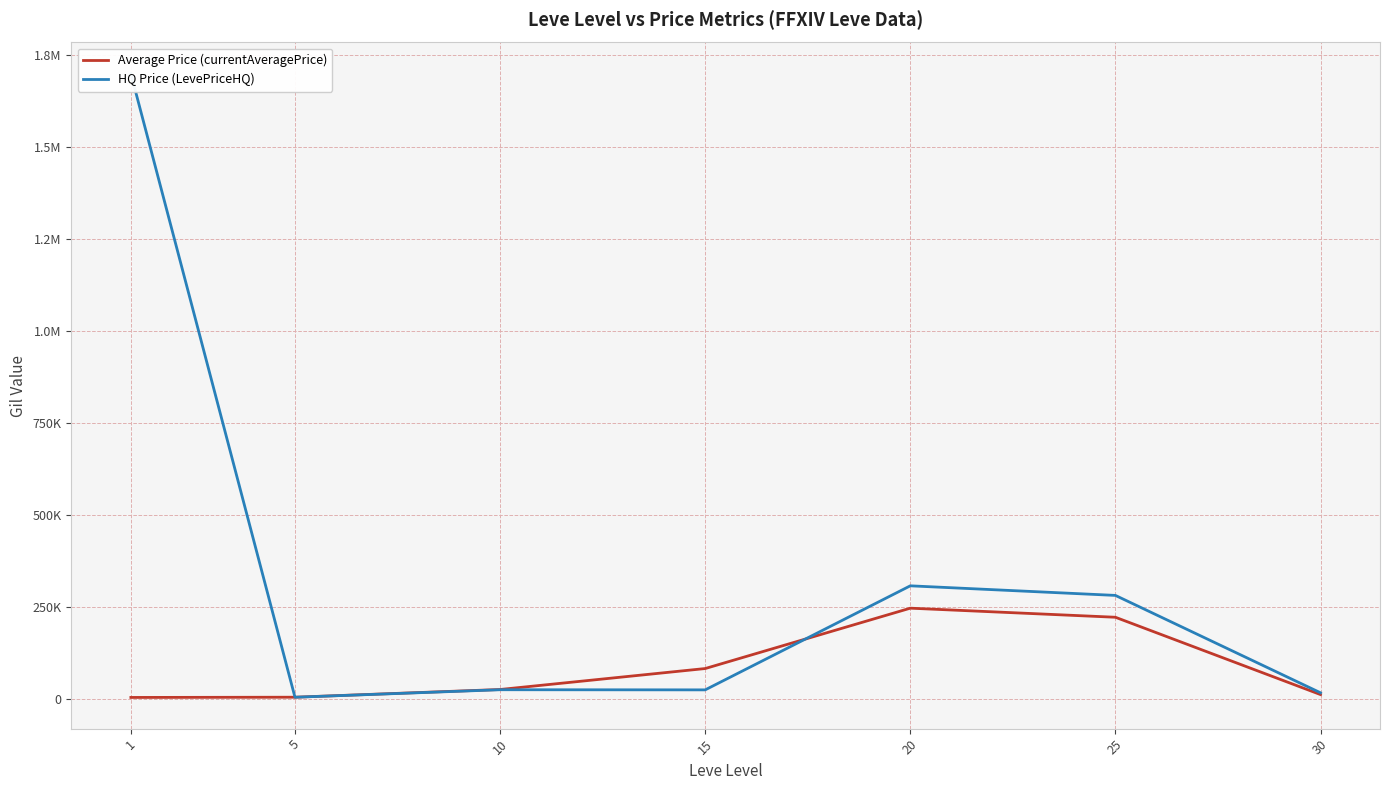

At which category is the sum across all series the highest?

1